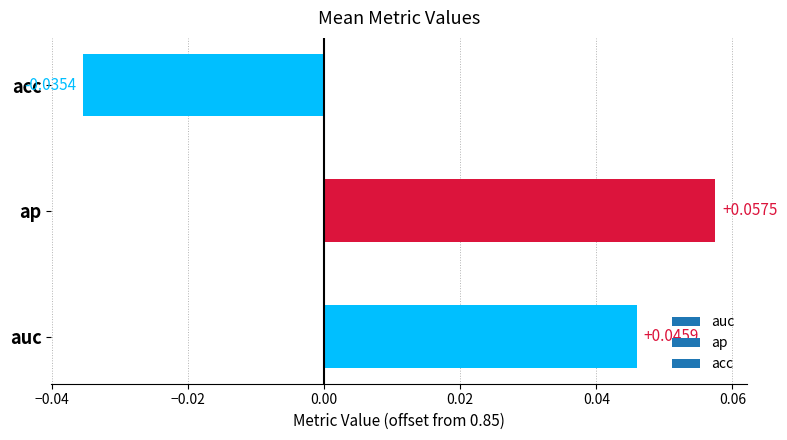

Which has a higher value, acc or auc?

auc